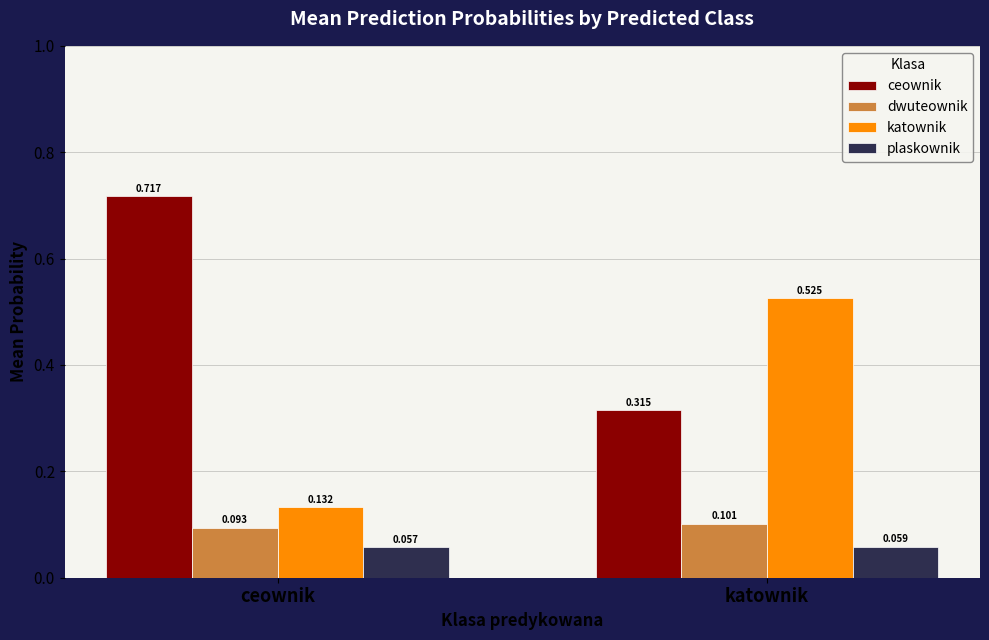

Which series has the largest total across all categories?

ceownik